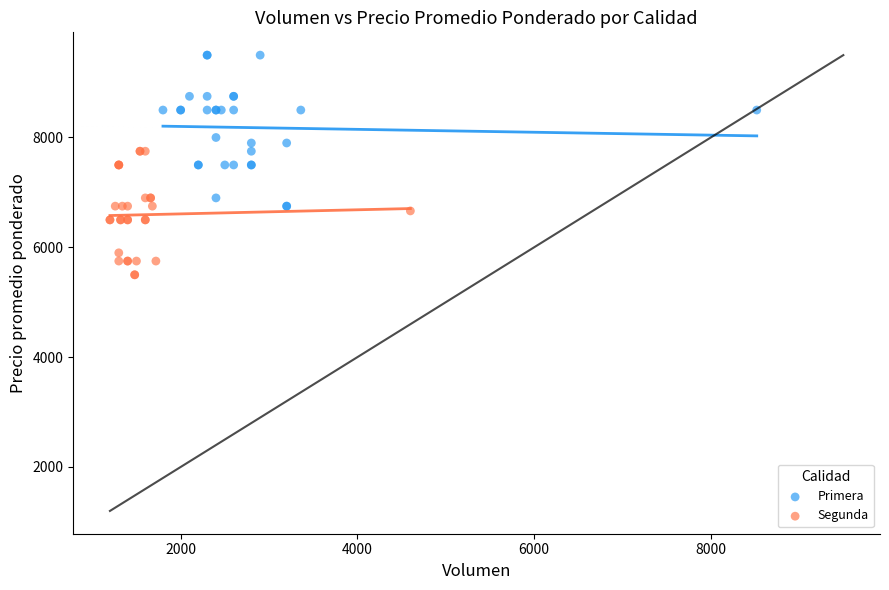

What are all the series names shown in the legend?

Primera, Segunda